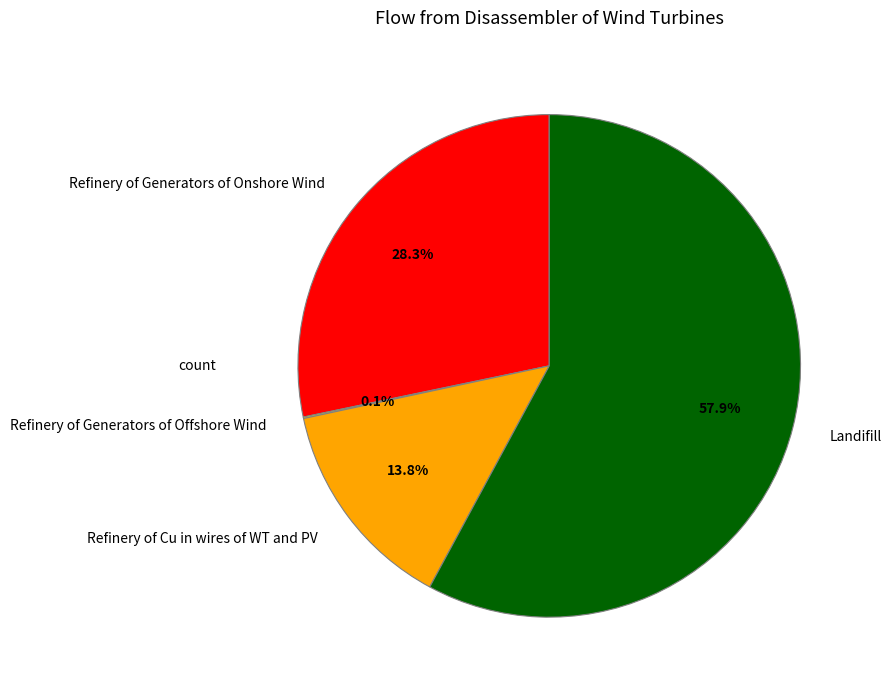

What is the majority slice?

Landifill